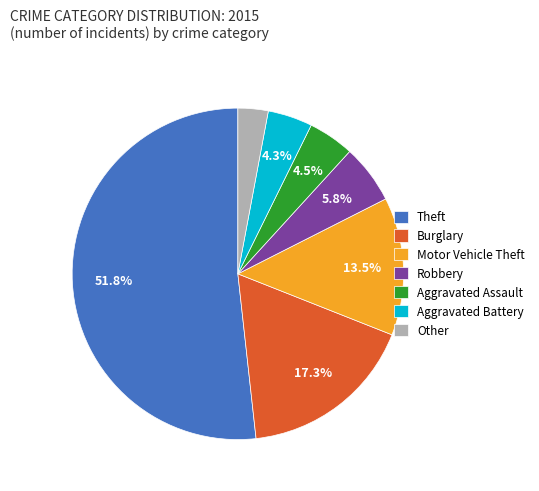

To the nearest percent, what percentage of the pie is Burglary?

17%